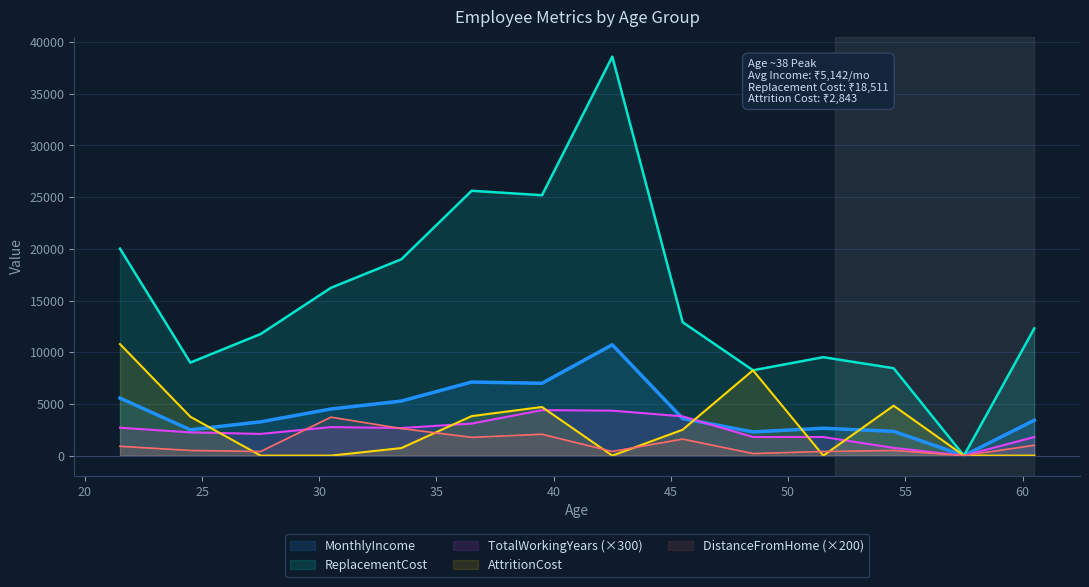

What is the maximum value for AttritionCost?

10787.4